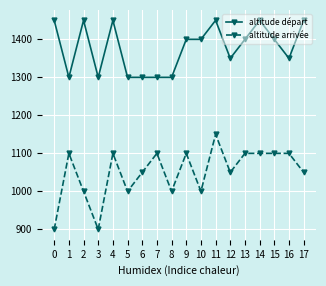

Reading left to right, transcribe all the data shown in this chart.

altitude départ: 0=1450	1=1300	2=1450	3=1300	4=1450	5=1300	6=1300	7=1300	8=1300	9=1400	10=1400	11=1450	12=1350	13=1400	14=1450	15=1400	16=1350	17=1450
altitude arrivée: 0=900	1=1100	2=1000	3=900	4=1100	5=1000	6=1050	7=1100	8=1000	9=1100	10=1000	11=1150	12=1050	13=1100	14=1100	15=1100	16=1100	17=1050